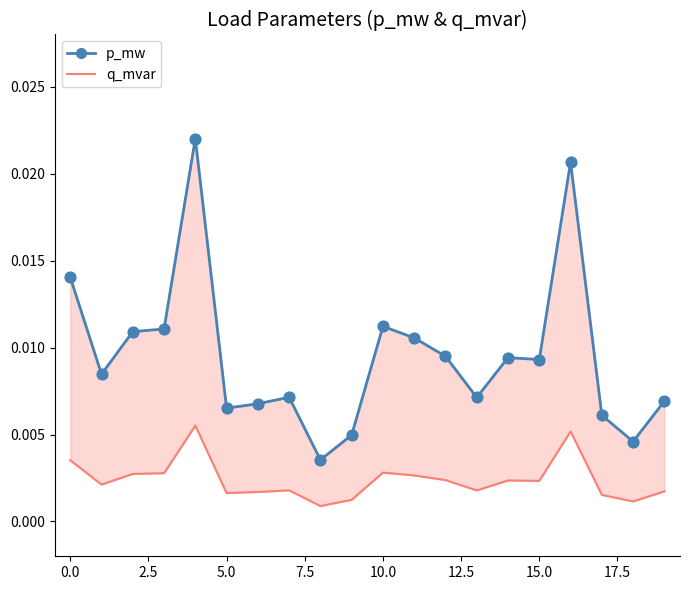

Which series contains the lowest Y value?

q_mvar